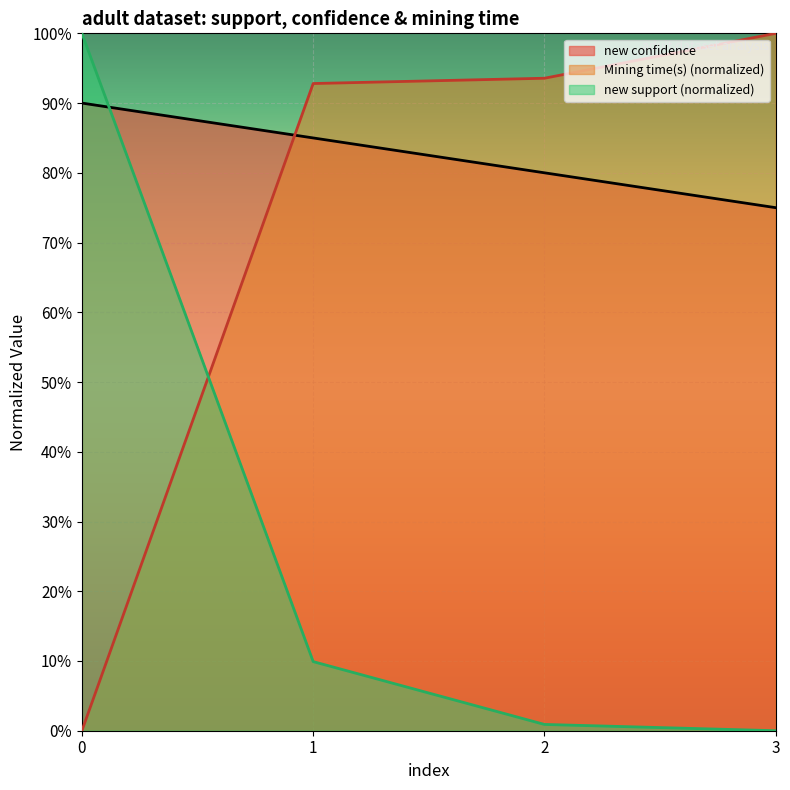

What is the difference between the maximum and second lowest values in the new confidence series?

0.1